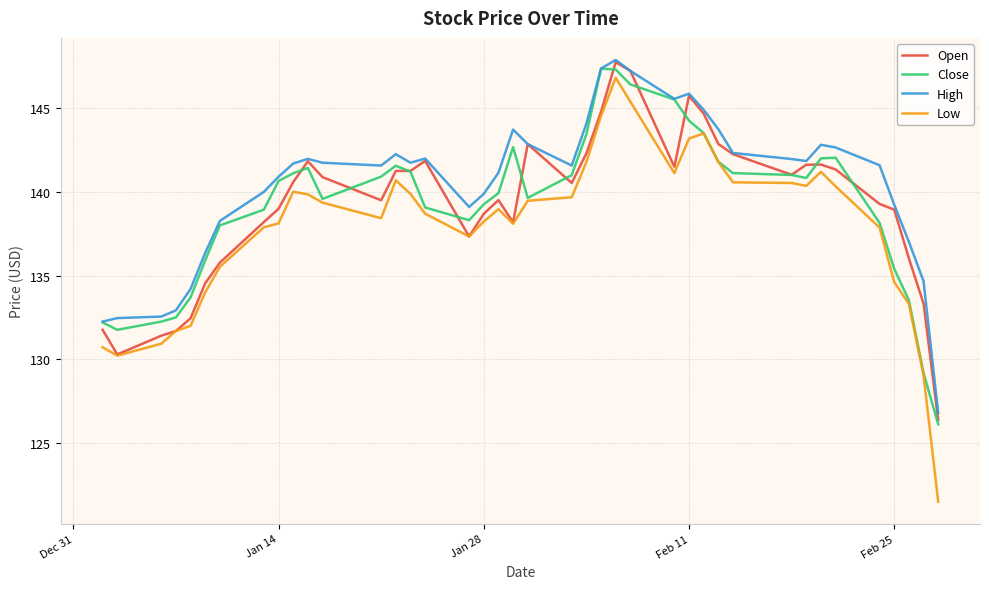

Which series has the largest total across all categories?

High